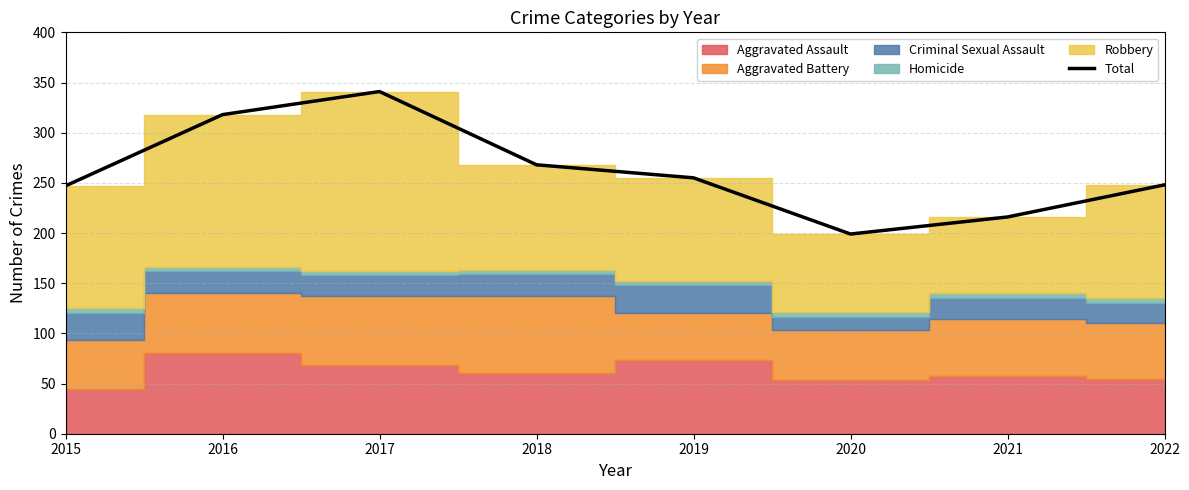

Where does the data first go above 255?

2016